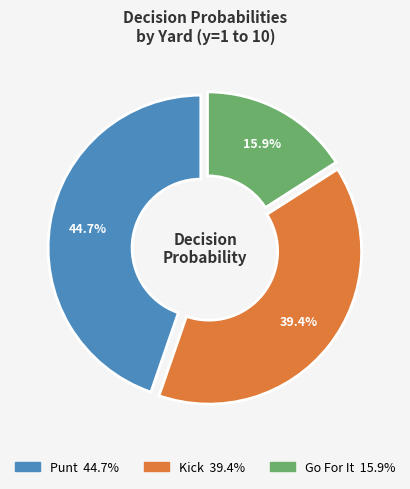

Is there a majority slice in this chart?

No